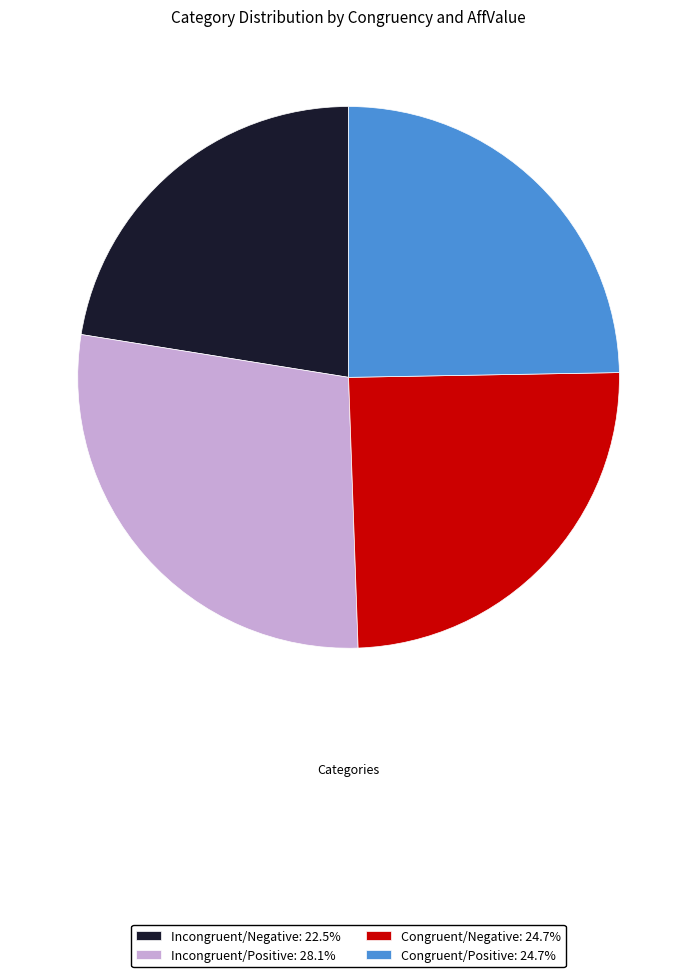

Is Incongruent/Negative: 22.5% the majority of the pie?

No